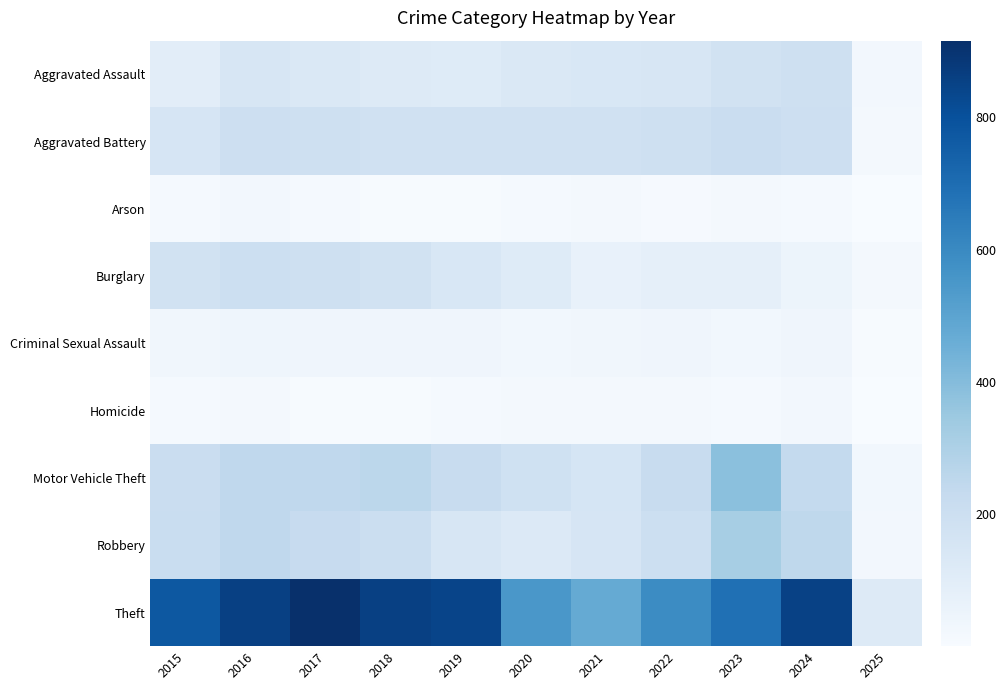

Reading right to left, extract all data points from this chart.

Aggravated Assault: 2025=25	2024=191	2023=177	2022=146	2021=142	2020=131	2019=113	2018=119	2017=131	2016=146	2015=95
Aggravated Battery: 2025=21	2024=195	2023=209	2022=190	2021=182	2020=180	2019=182	2018=183	2017=191	2016=196	2015=154
Arson: 2025=1	2024=14	2023=21	2022=11	2021=17	2020=12	2019=6	2018=8	2017=12	2016=25	2015=15
Burglary: 2025=21	2024=51	2023=81	2022=82	2021=71	2020=115	2019=143	2018=176	2017=189	2016=201	2015=178
Criminal Sexual Assault: 2025=8	2024=40	2023=27	2022=40	2021=31	2020=28	2019=37	2018=38	2017=39	2016=42	2015=31
Homicide: 2025=1	2024=24	2023=12	2022=21	2021=20	2020=22	2019=14	2018=8	2017=8	2016=18	2015=13
Motor Vehicle Theft: 2025=28	2024=235	2023=384	2022=219	2021=156	2020=184	2019=216	2018=256	2017=247	2016=245	2015=211
Robbery: 2025=25	2024=251	2023=316	2022=198	2021=153	2020=124	2019=150	2018=204	2017=224	2016=247	2015=212
Theft: 2025=117	2024=852	2023=690	2022=592	2021=474	2020=550	2019=841	2018=856	2017=916	2016=858	2015=774